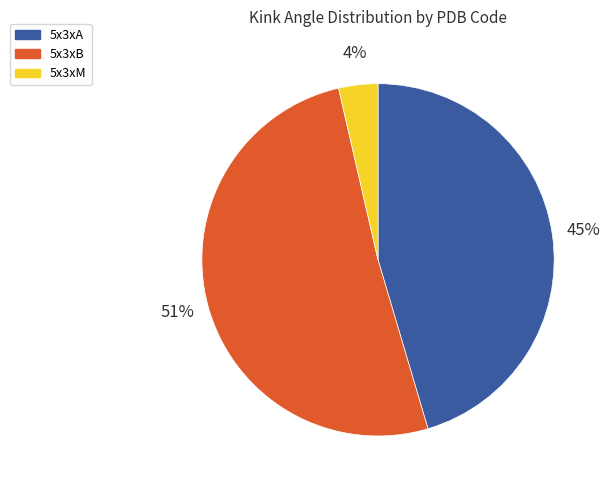

How many segments does this pie chart have?

3